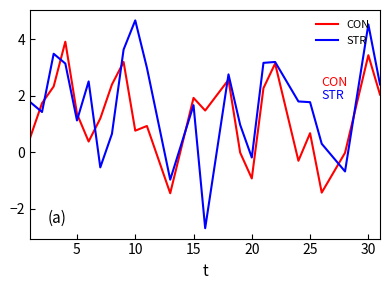

What is the minimum value for STR?

-2.7